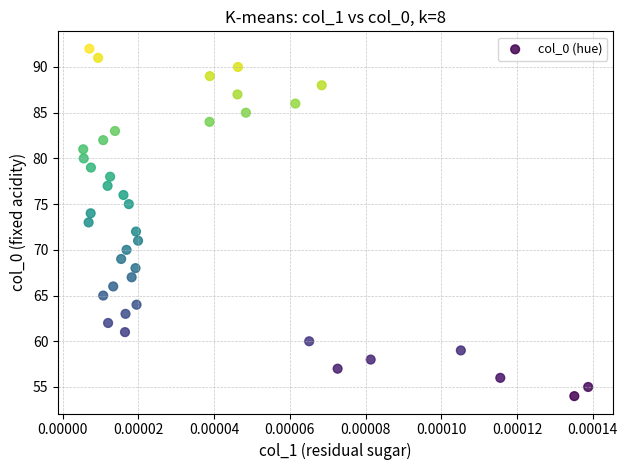

What is the range of Y values (max minus min)?

38